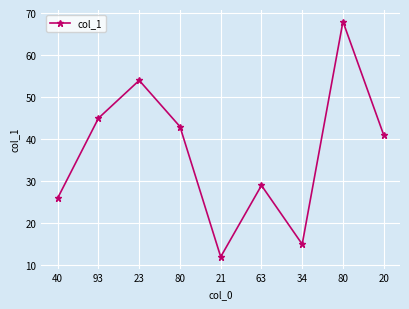

Between 40 and 20, which is larger?

20